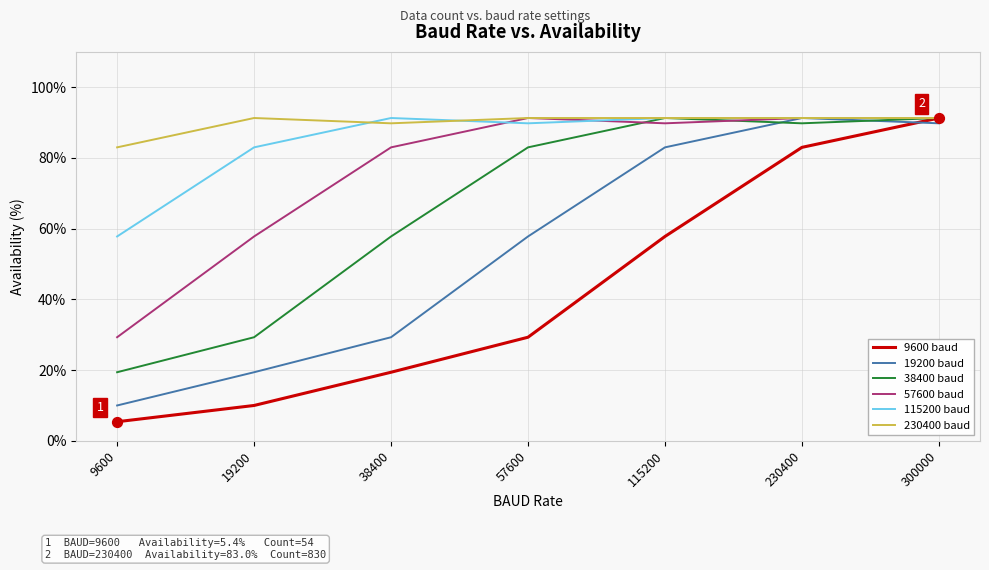

Is the value of 9600 baud at 9600 greater than the value of 38400 baud at 300000?

No